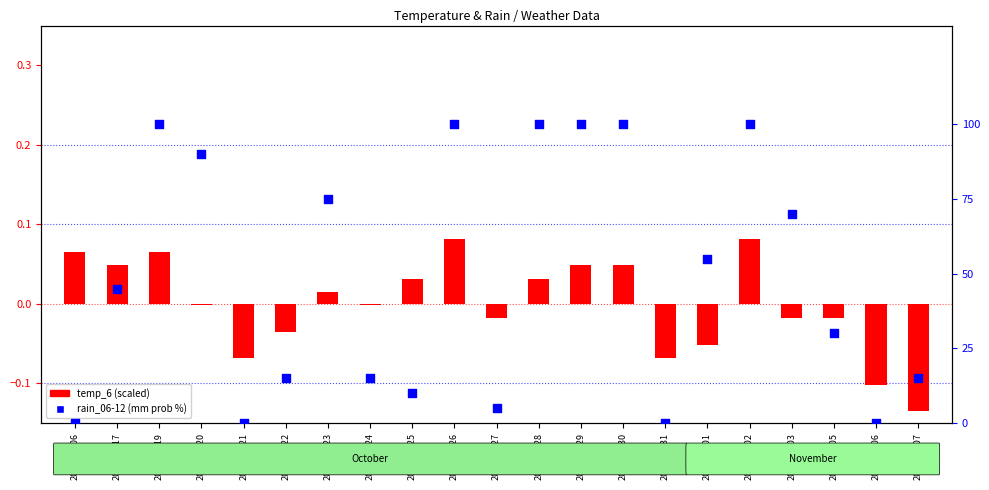

Which series contains the highest Y value?

rain_06-12